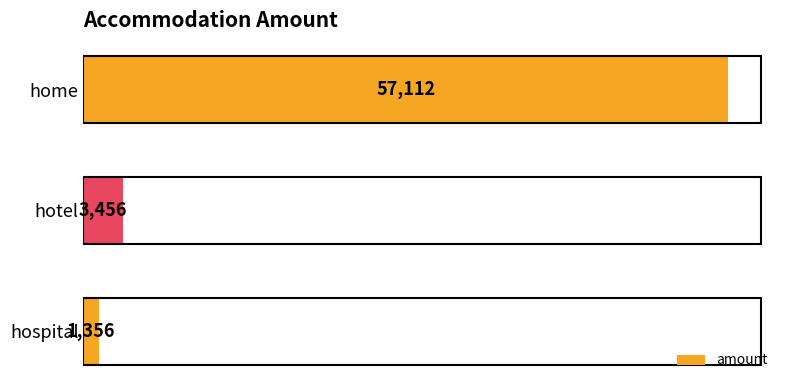

What is the average value?

20641